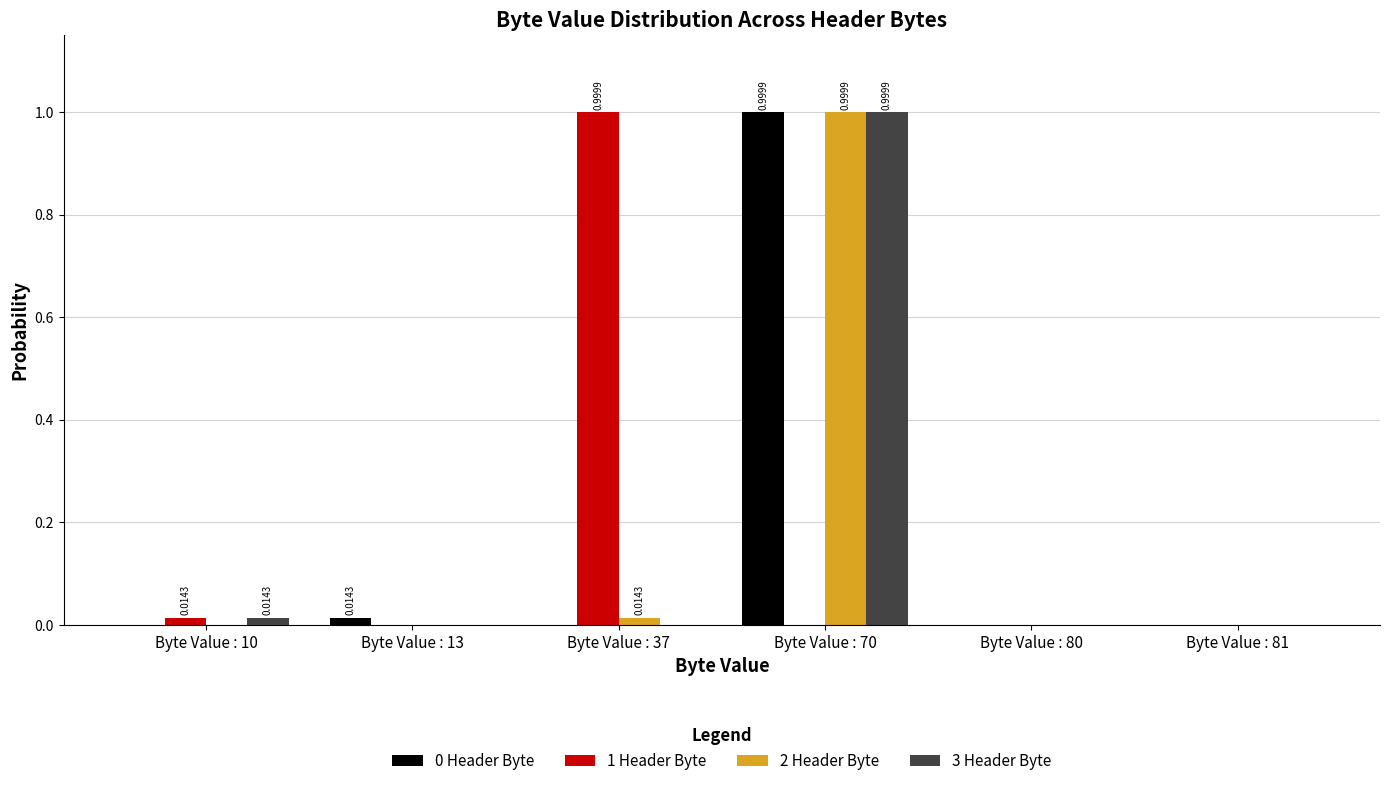

At which category is the sum across all series the highest?

Byte Value : 70